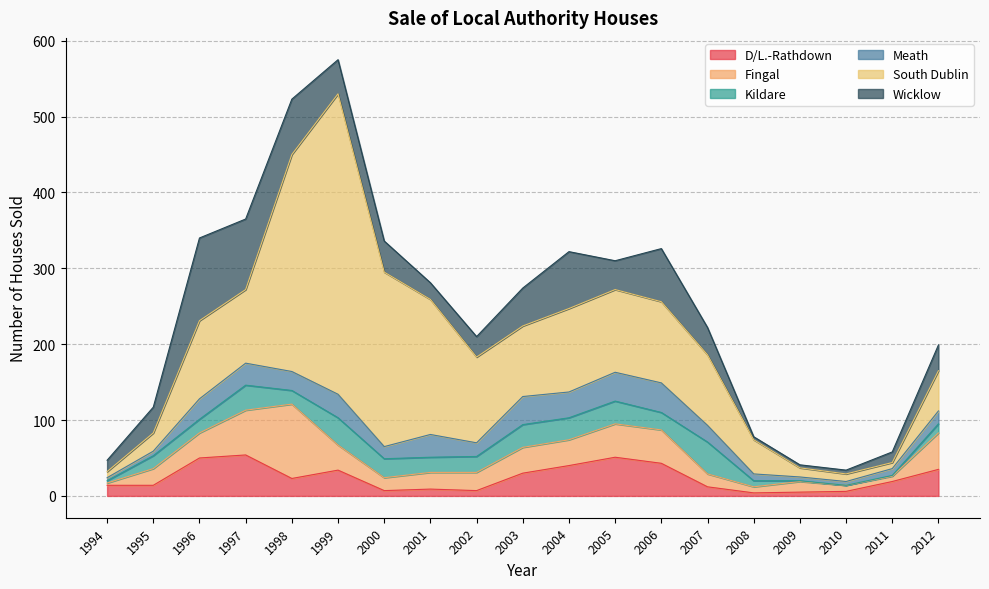

At 2006, list the series in order from smallest to largest.

Kildare, Meath, D/L.-Rathdown, Fingal, Wicklow, South Dublin